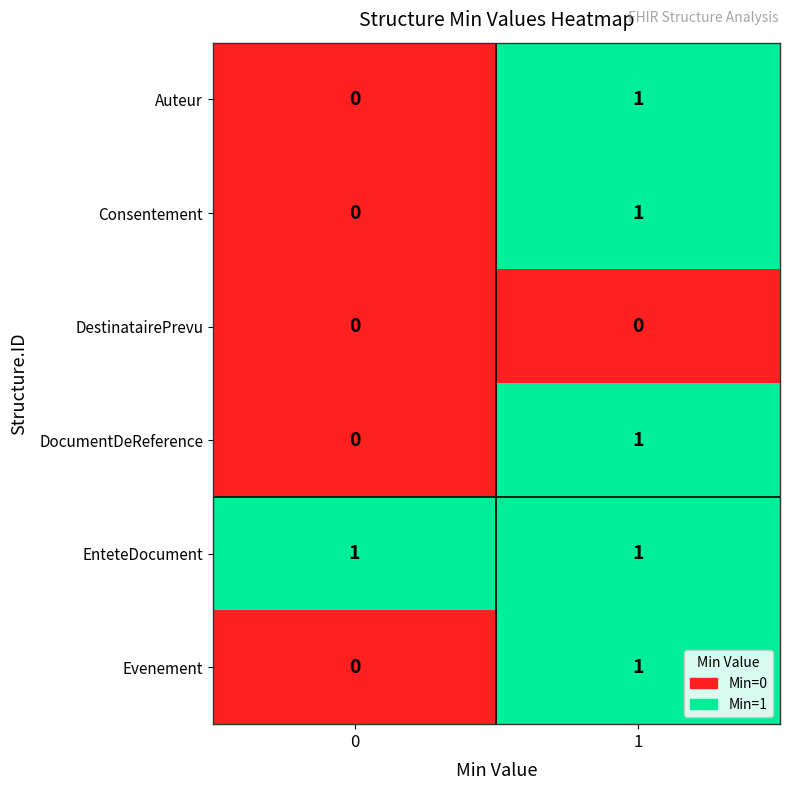

What is the total value across all series at 1?

5